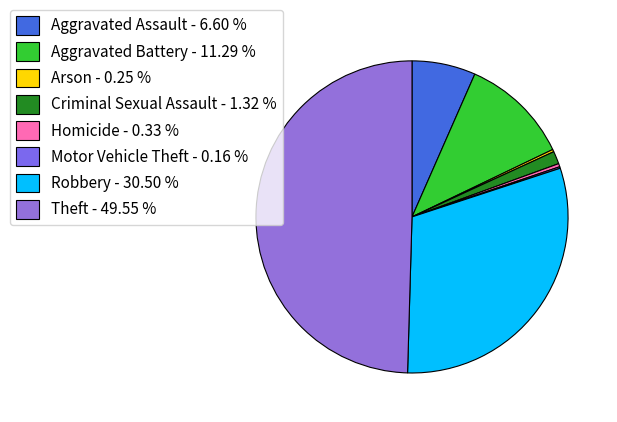

What portion of the pie excludes Criminal Sexual Assault?

98.7%